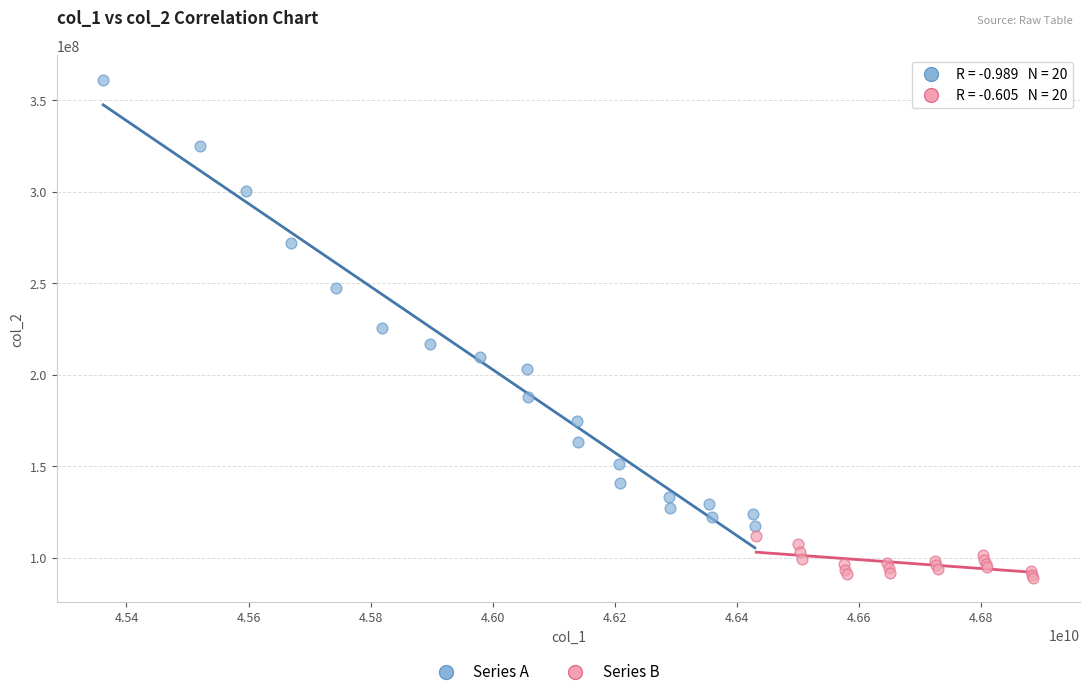

Which series has the largest Y range (max minus min)?

Series A